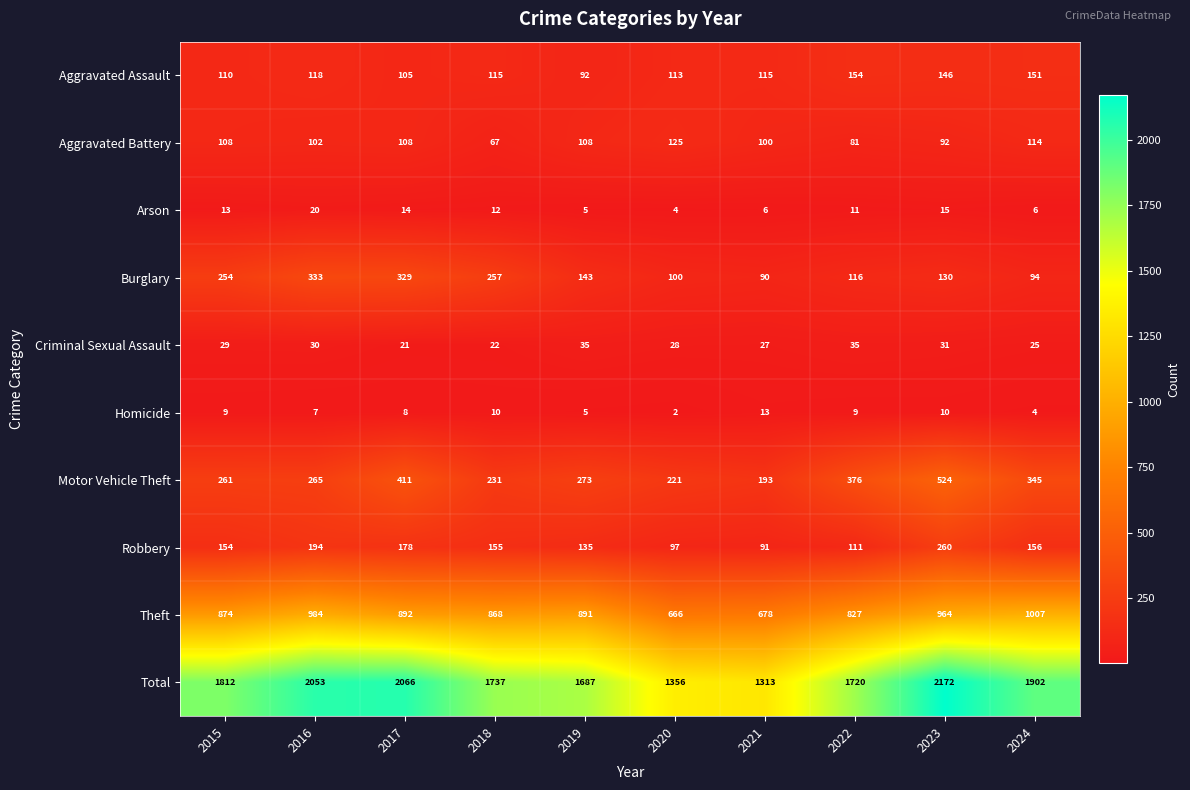

What value does the Criminal Sexual Assault series have at 2021?

27